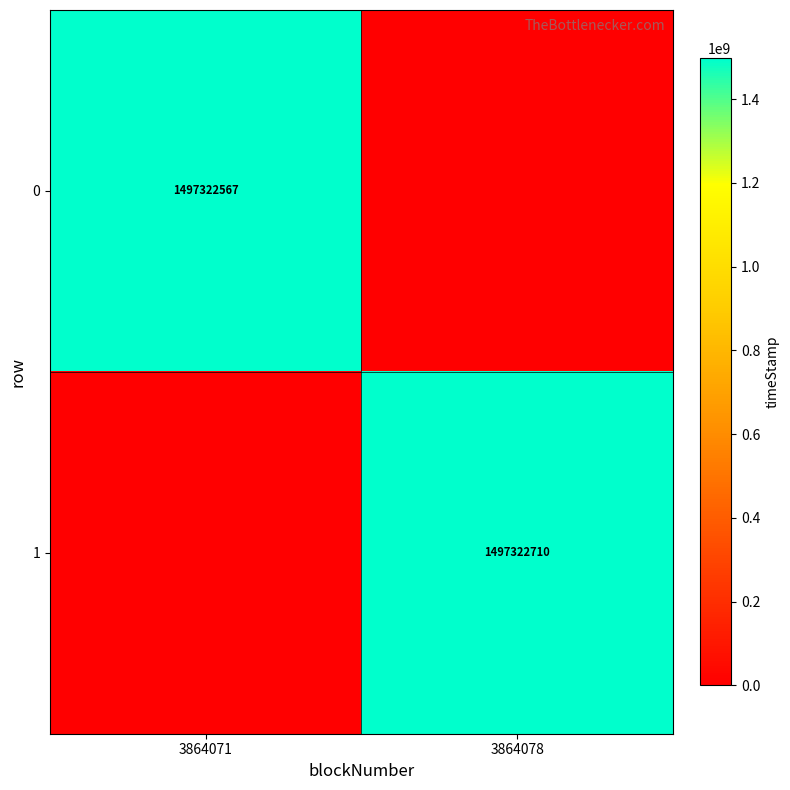

What is the maximum value shown in the chart?

1497322710